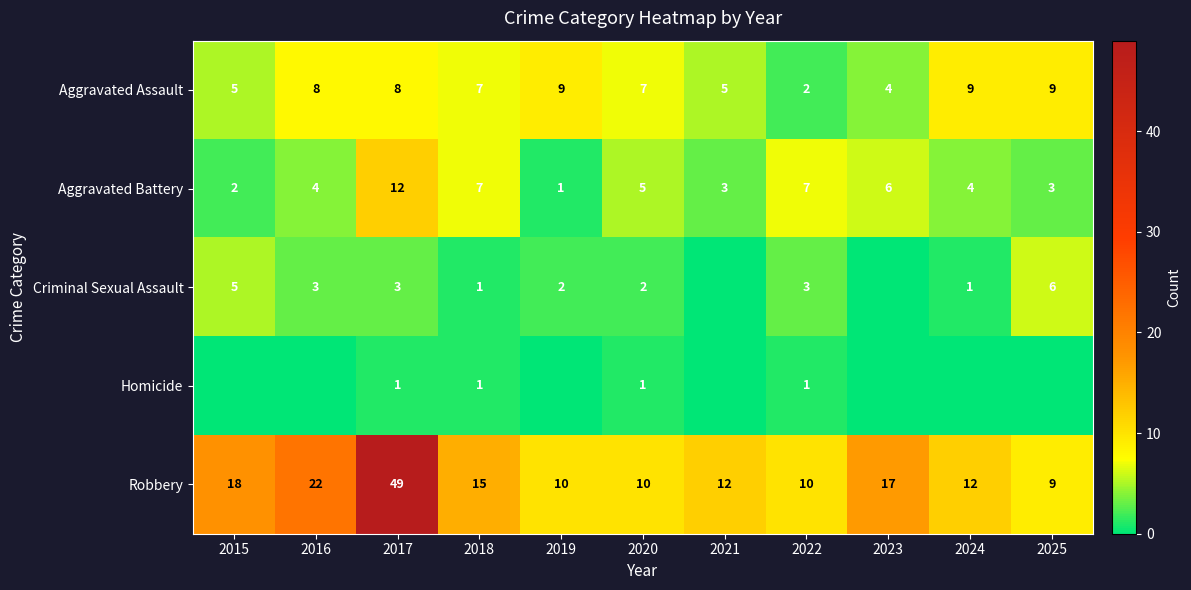

What is the total value across all series at 2018?

31